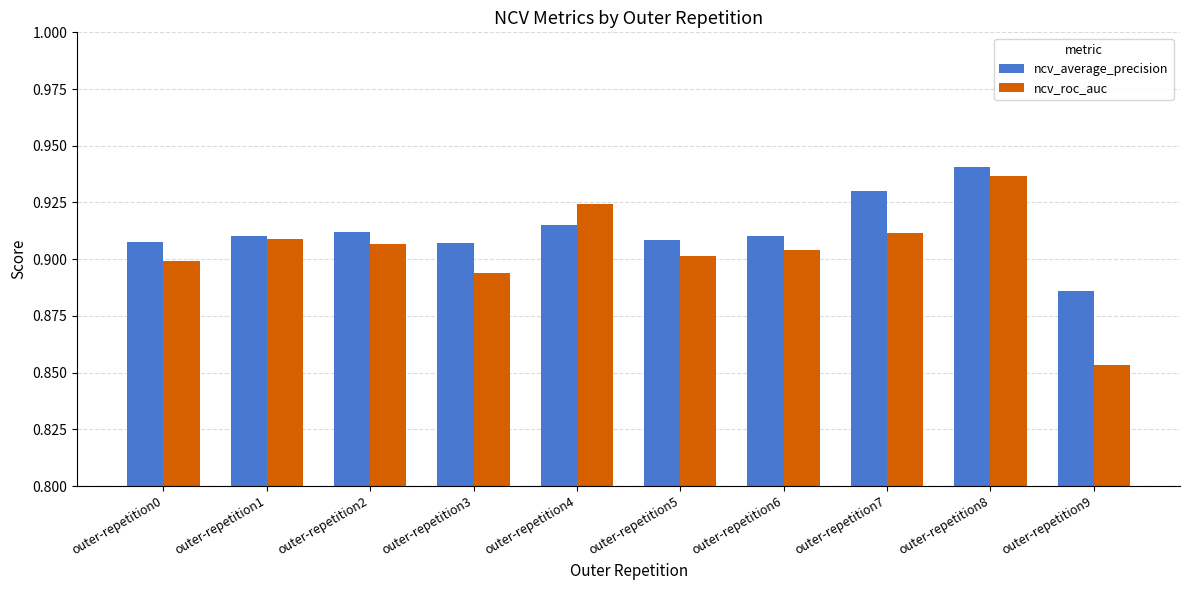

How many ncv_average_precision values are between 0 and 1?

10